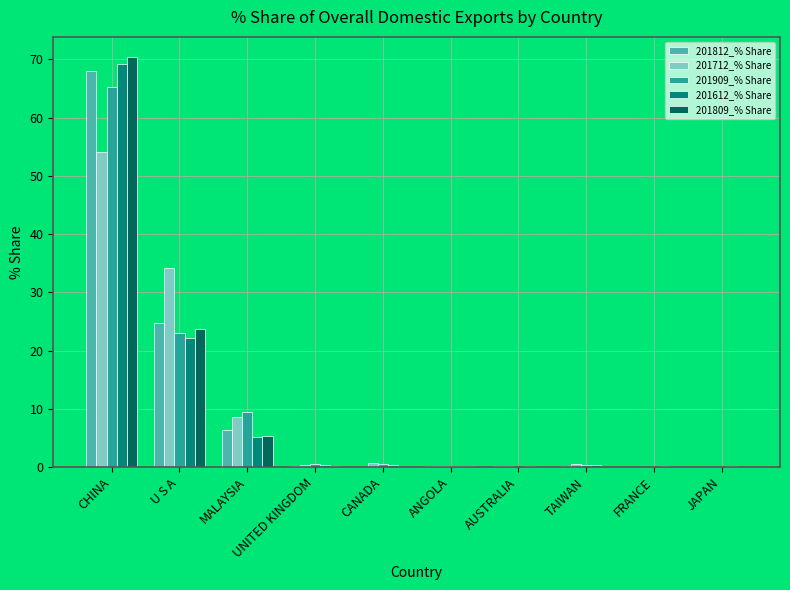

The 201909_% Share series shows 65.3 at CHINA. True or false?

True